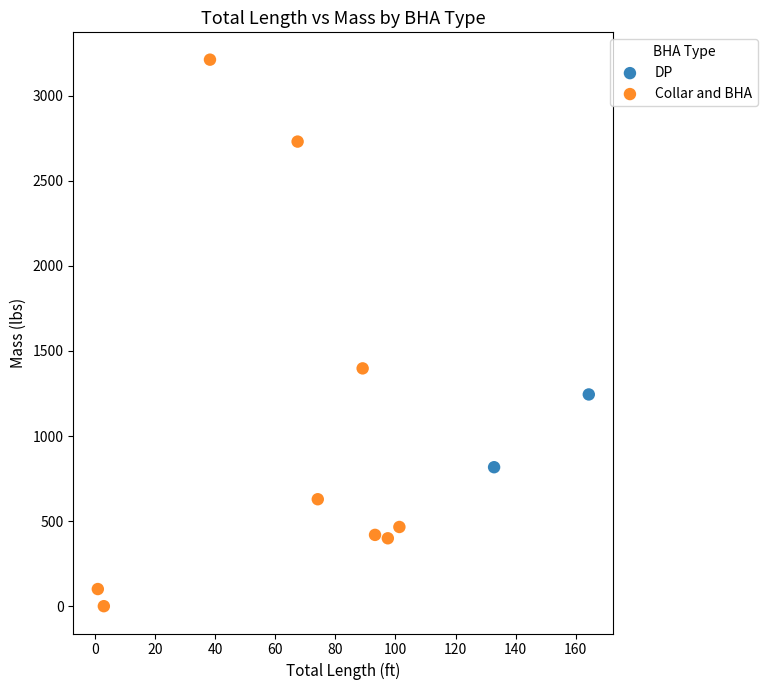

What are all the series names shown in the legend?

DP, Collar and BHA